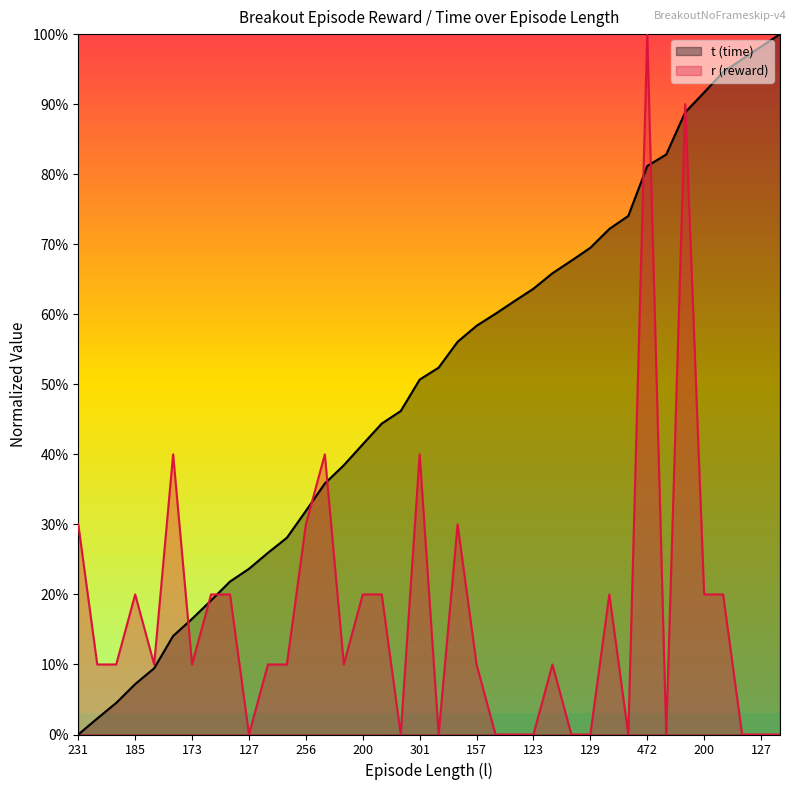

Between 256 and 185, which series saw the biggest shift?

t